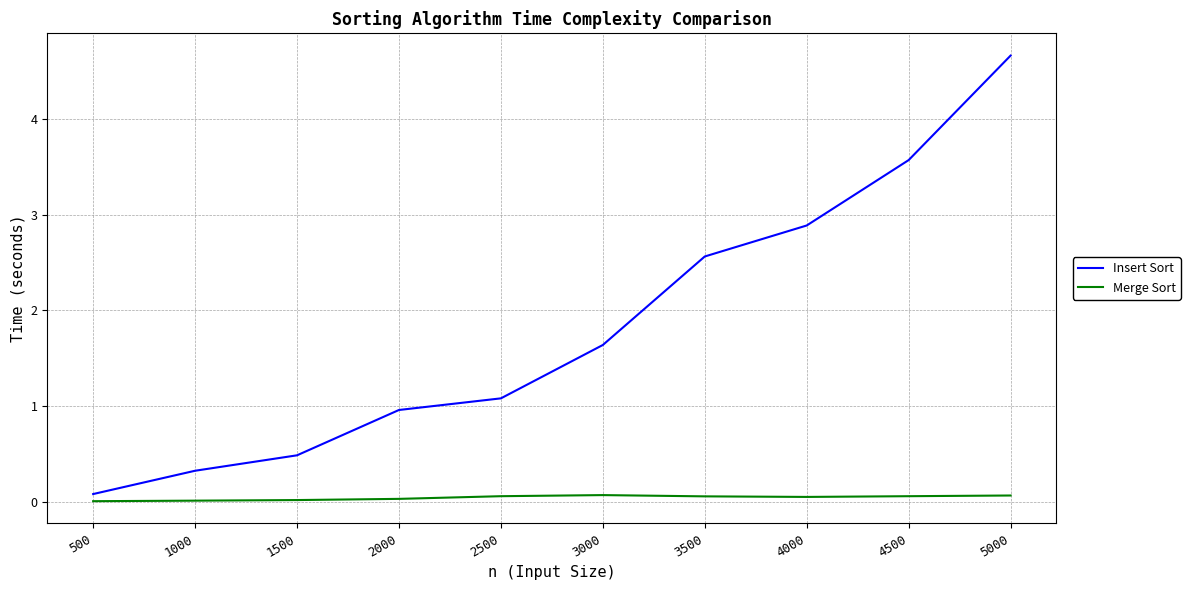

What are all the series names shown in the legend?

Insert Sort, Merge Sort